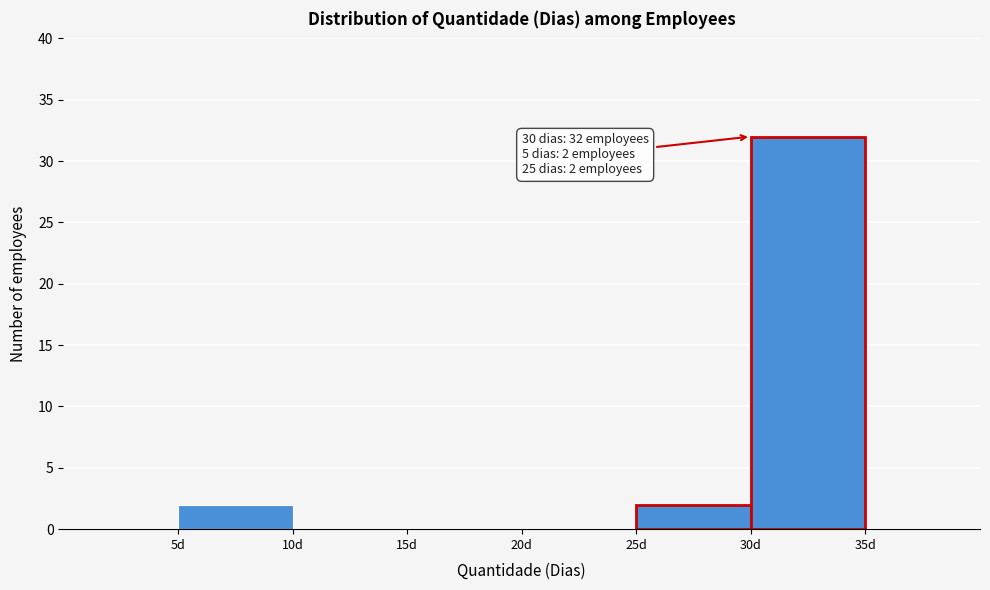

Which range on the x-axis has the tallest bar?

30 to 35